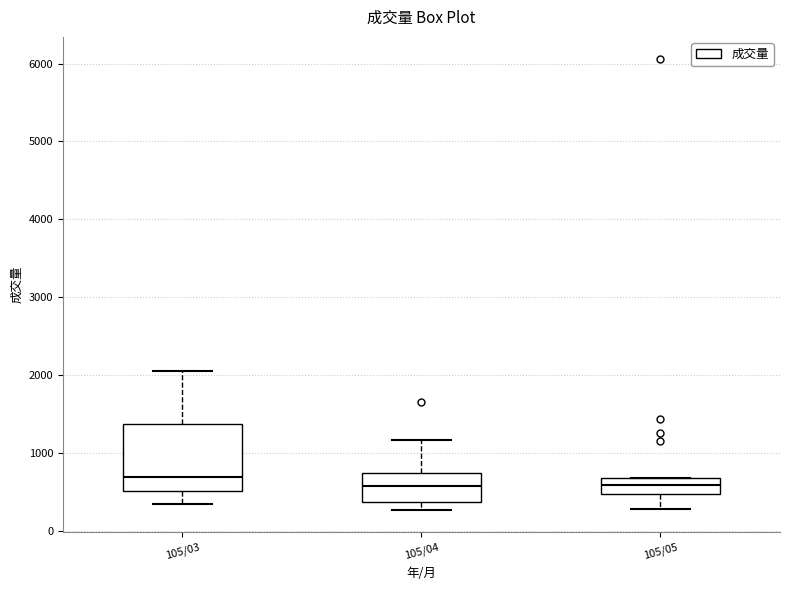

Reading left to right, transcribe this box plot: for each box, give where its median line is, the range the box spans, and where its two whiskers end, as read against the y-axis. The values are not printed on the chart, so give them approximately, as read against the axis.

105/03: median 700, box 500 to 1400, whiskers 300 to 2100
105/04: median 600, box 400 to 700, whiskers 300 to 1200
105/05: median 600, box 500 to 700, whiskers 300 to 700